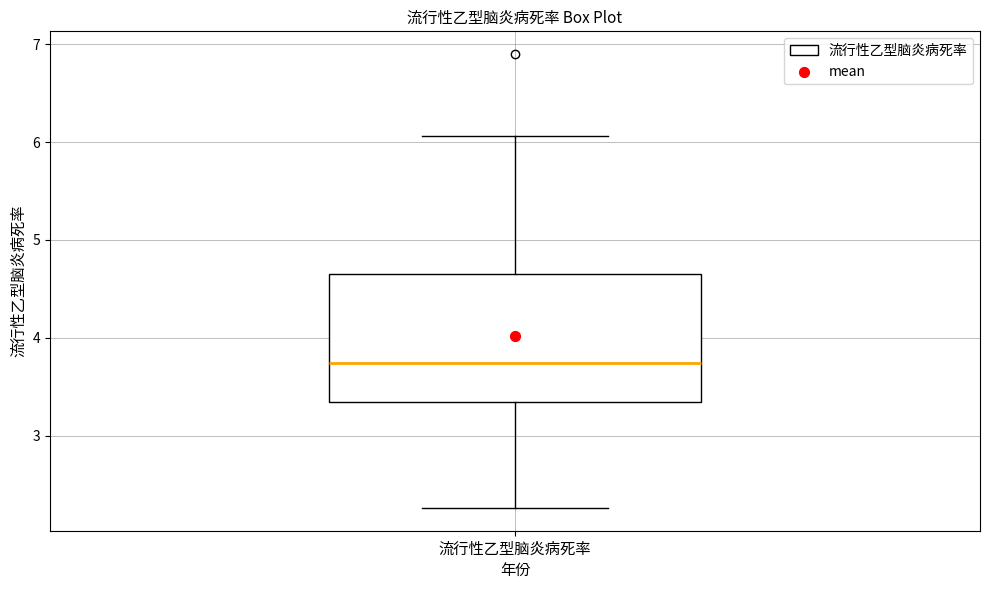

Read this box plot against the y-axis: the position of the median line, the range covered by the box, and the ends of both whiskers. The values are not printed on the chart, so give them approximately, as read against the axis.

median 3.7, box 3.3 to 4.7, whiskers 2.3 to 6.1